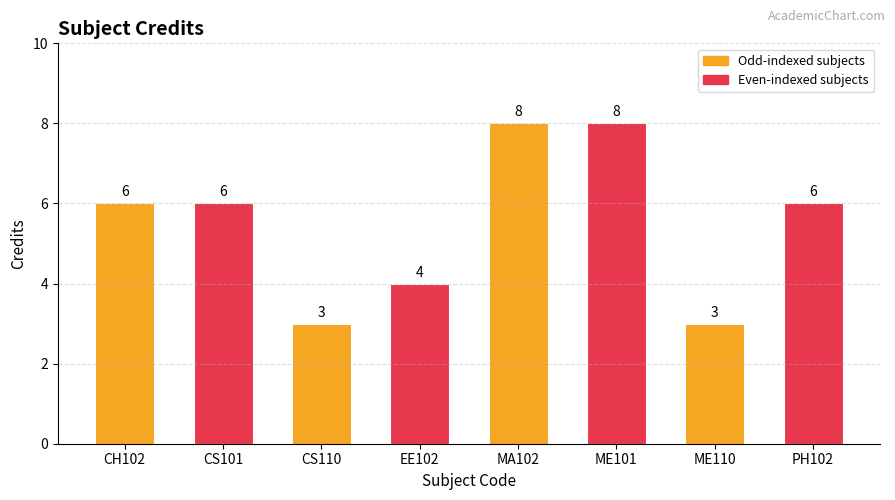

What is the change in value from CS101 to EE102?

-2